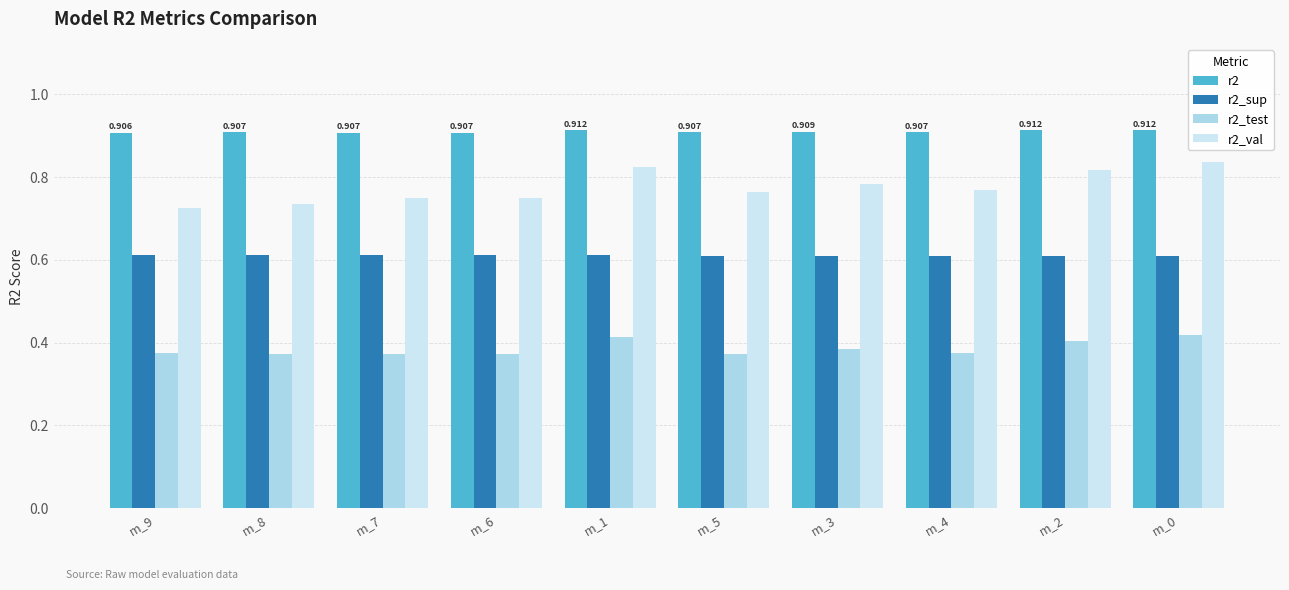

List the series in order of their overall mean, highest first.

r2, r2_val, r2_sup, r2_test